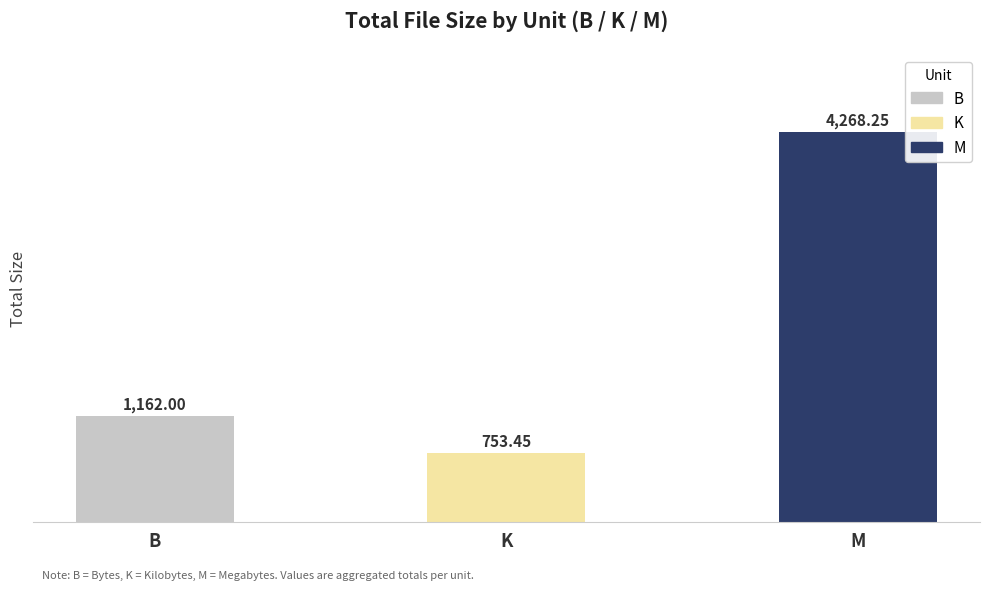

Does the chart contain any negative values?

No